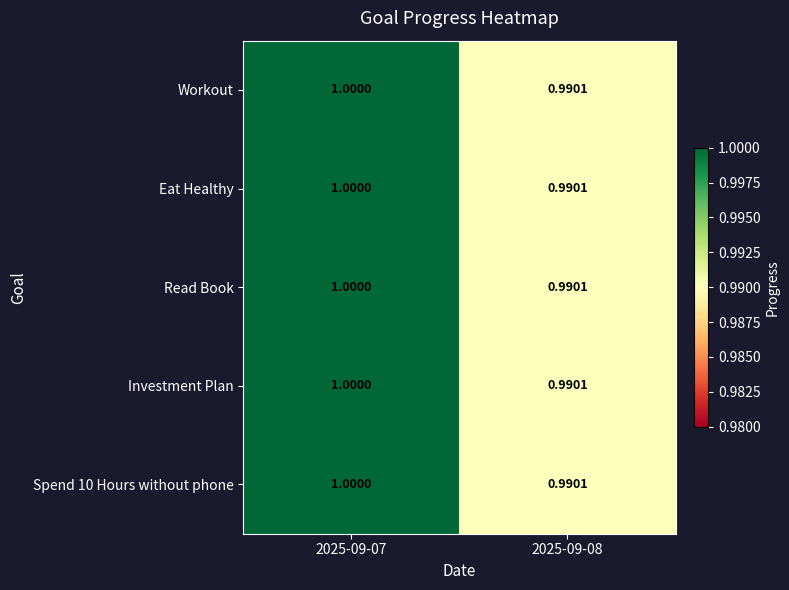

Is the value of Eat Healthy at 2025-09-08 greater than the value of Read Book at 2025-09-07?

No